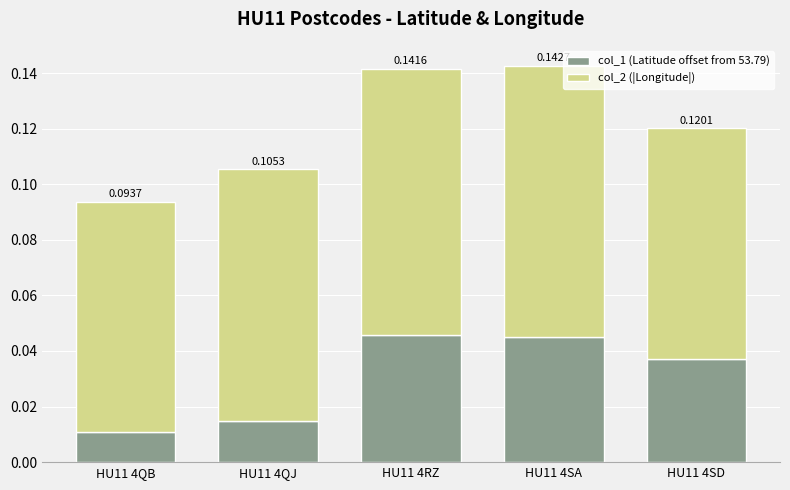

List the labels in order of col_1 (Latitude offset from 53.79) value, smallest first.

HU11 4QB, HU11 4QJ, HU11 4SD, HU11 4SA, HU11 4RZ